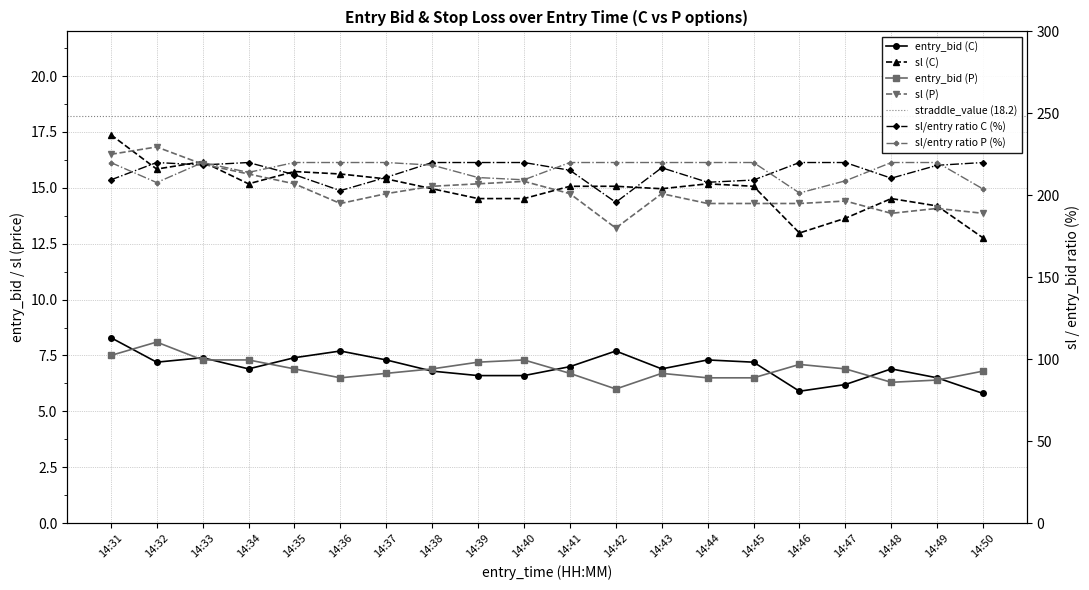

Does the chart display data point markers on the line(s)?

Yes